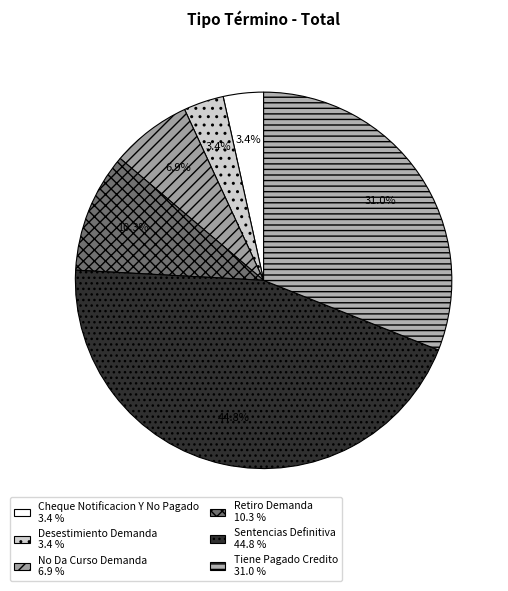

To the nearest percent, what portion does Retiro Demanda represent?

10%